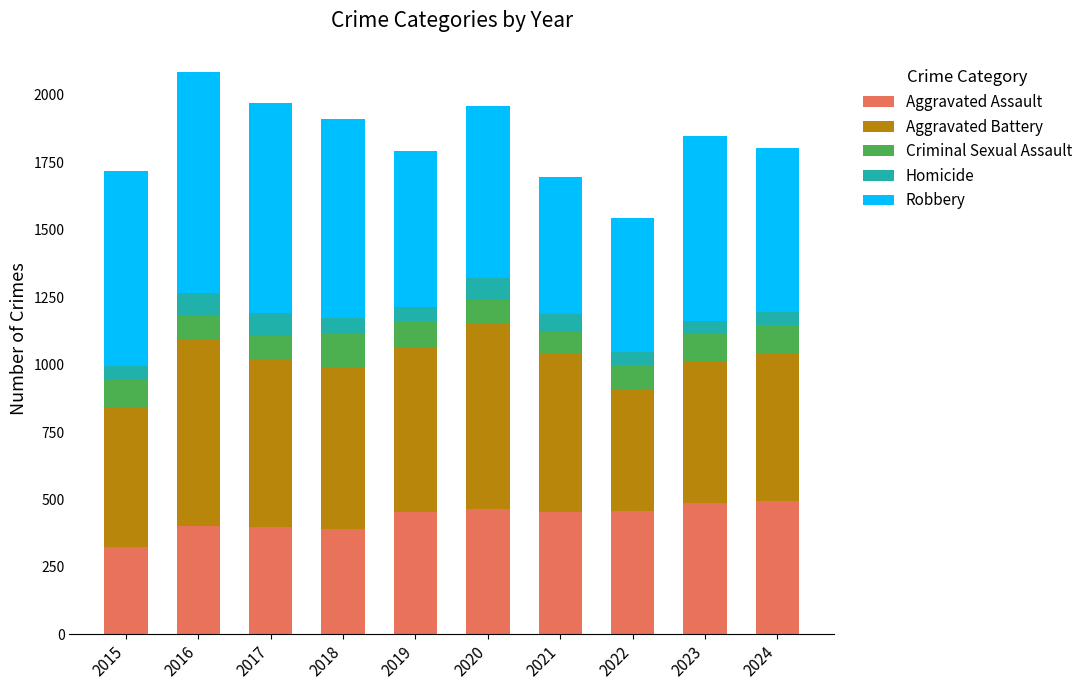

At which label does Aggravated Assault reach its minimum?

2015